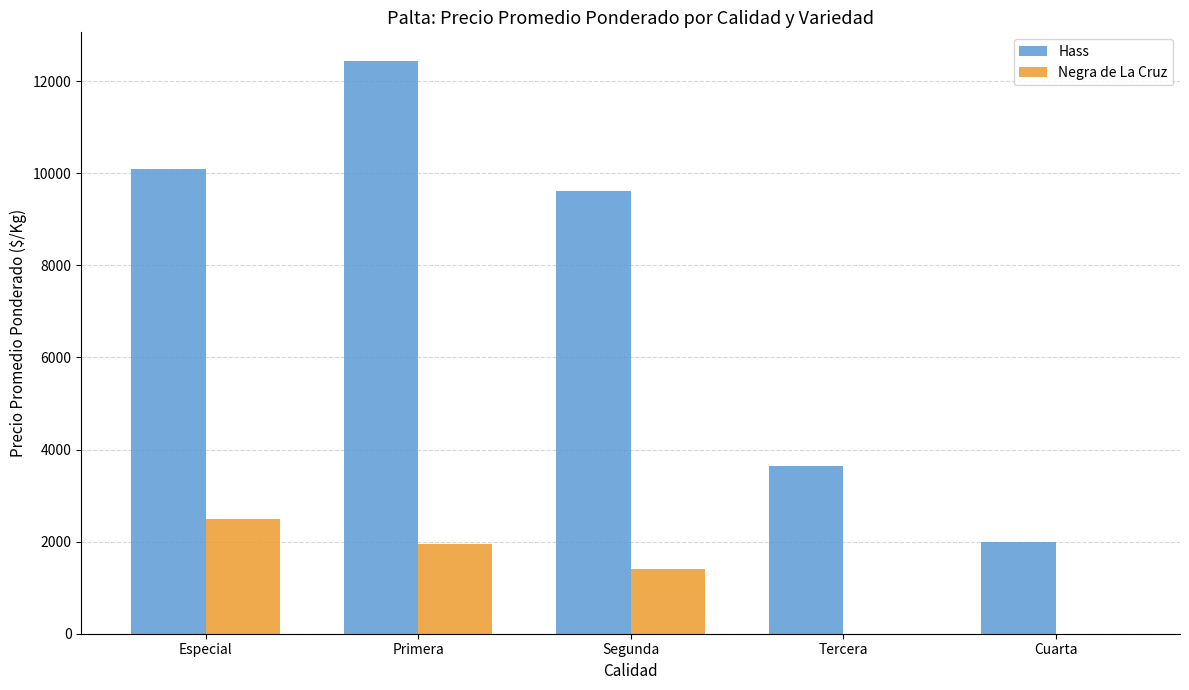

Reading left to right, list all the values displayed in this chart.

Hass: Especial=10100	Primera=12441	Segunda=9609	Tercera=3650	Cuarta=2000
Negra de La Cruz: Especial=2500	Primera=1950	Segunda=1400	Tercera=0	Cuarta=0